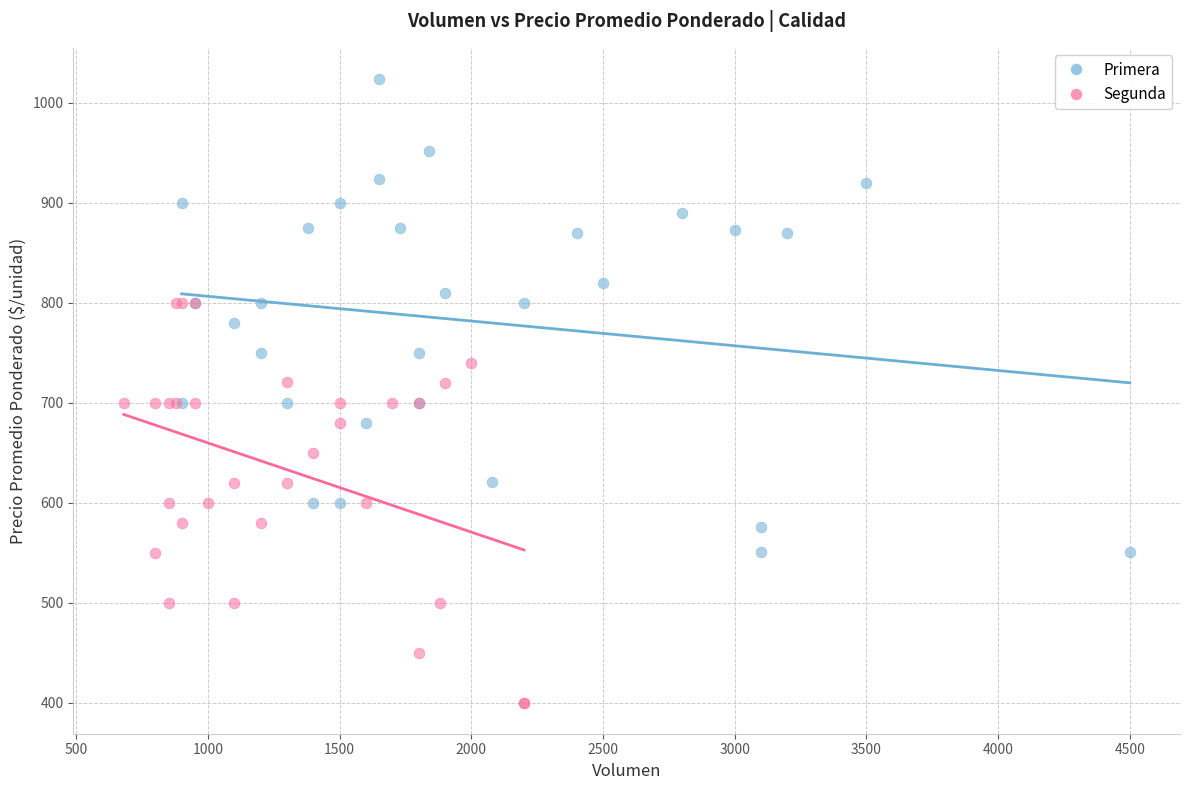

What are all the series names shown in the legend?

Primera, Segunda